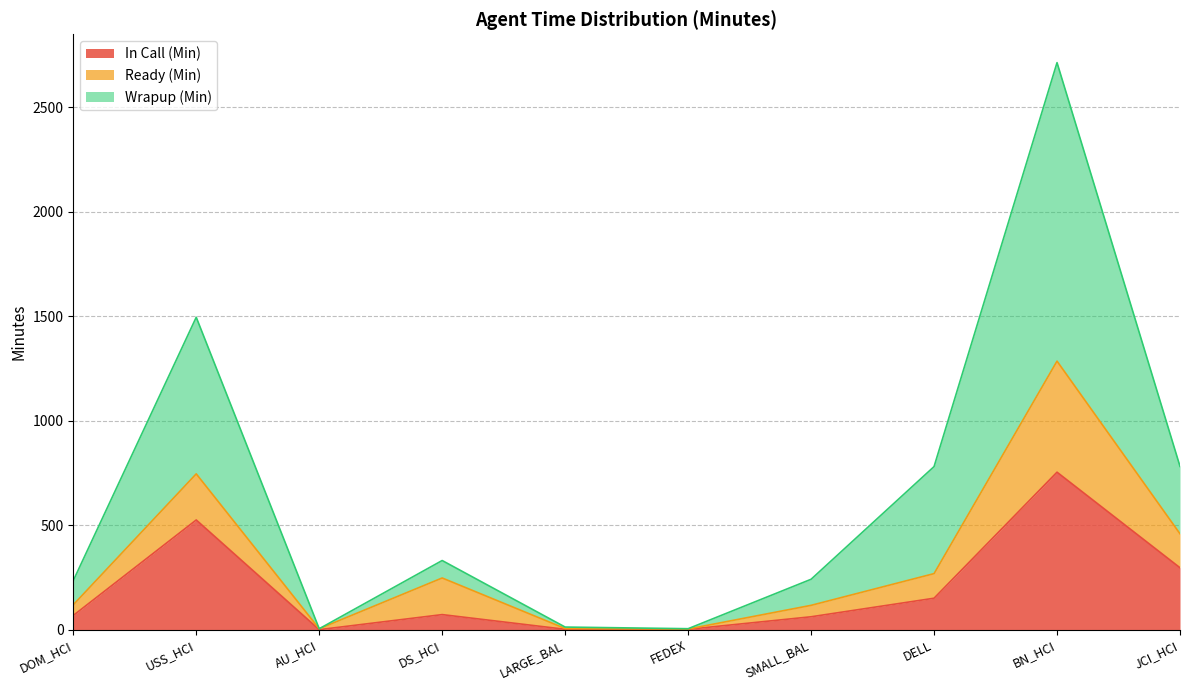

What is the approximate value of In Call (Min) at JCI_HCI?

296.2